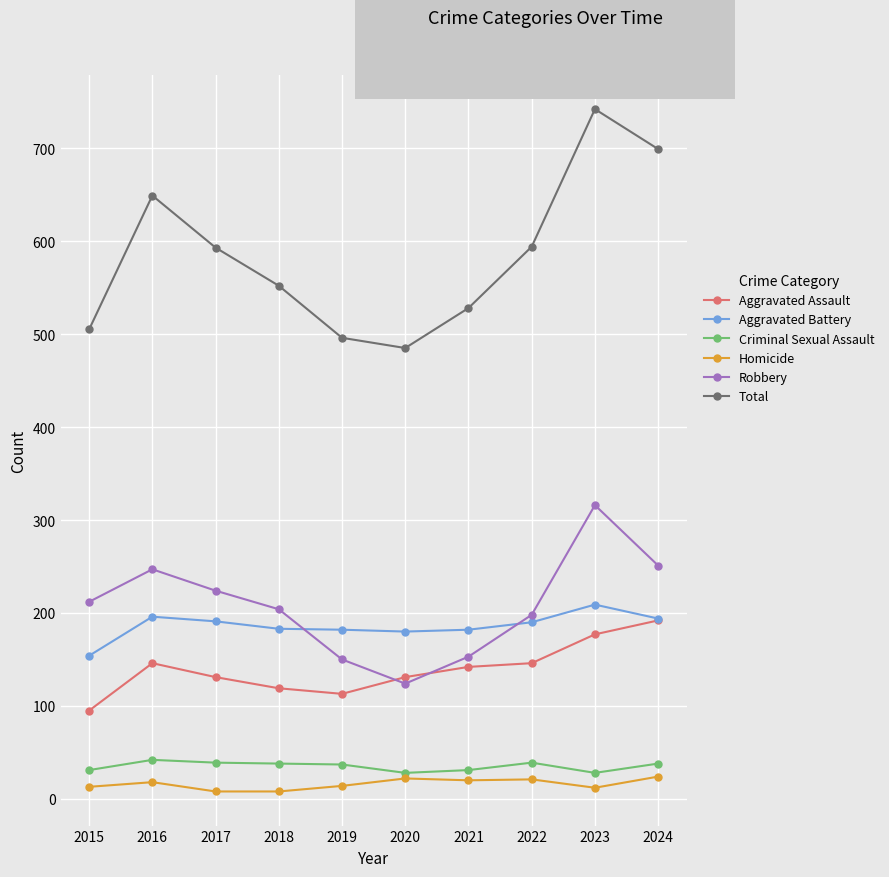

True or false: Aggravated Assault and Homicide intersect in this chart.

False